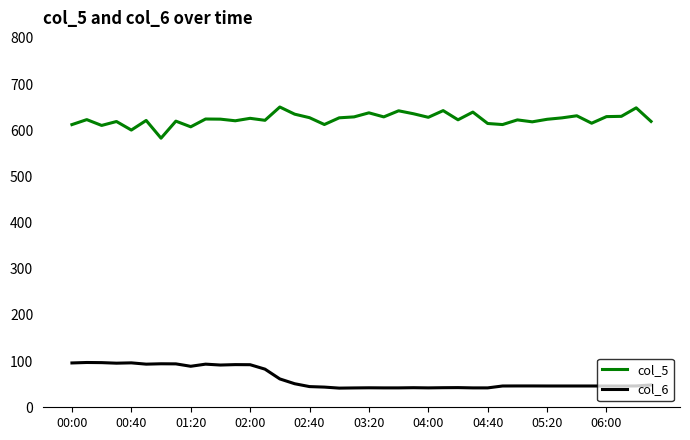

What is the minimum value shown in the chart?

41.5